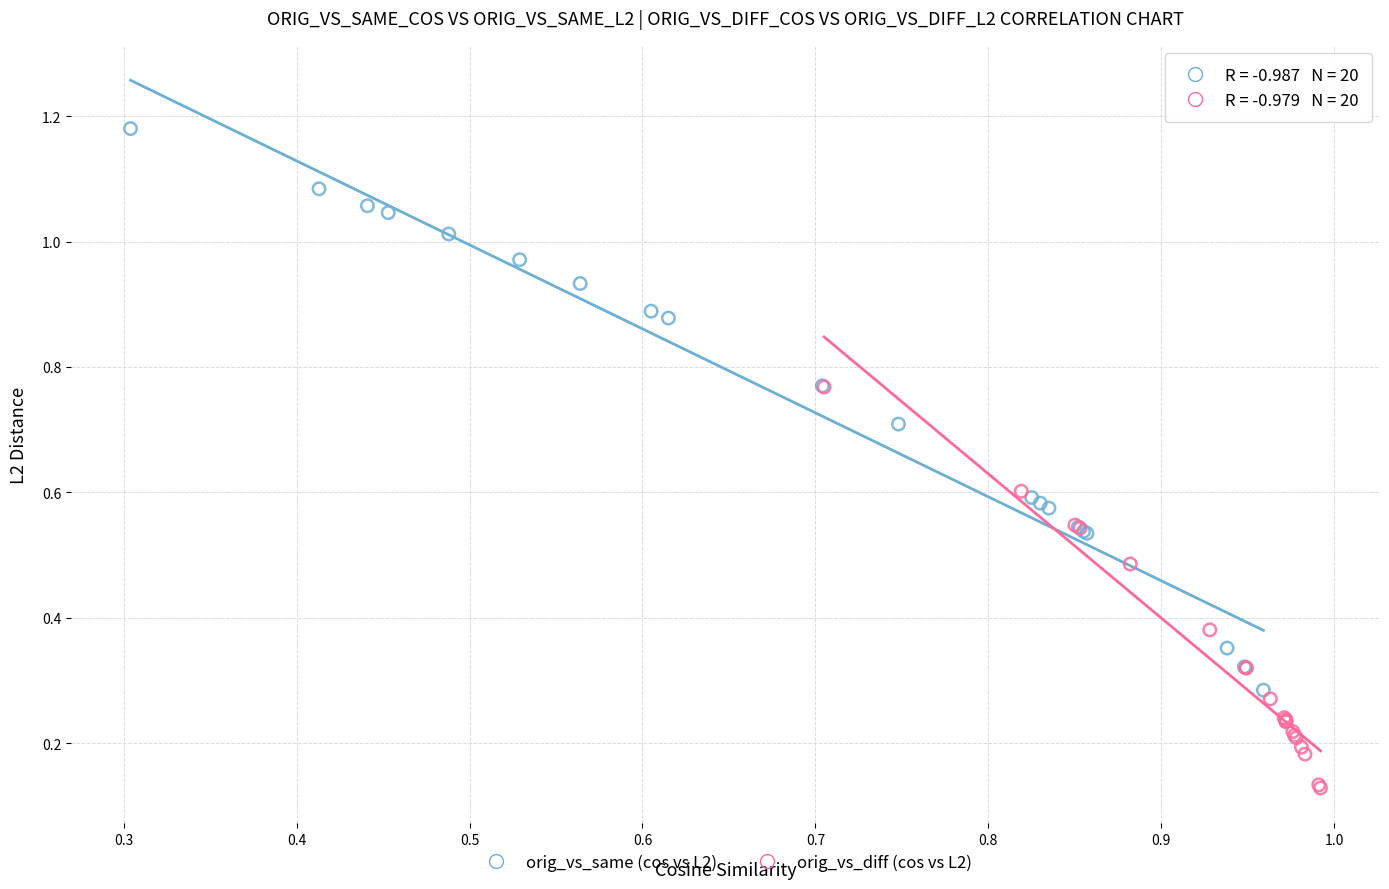

Which series has the largest Y range (max minus min)?

orig_vs_same (cos vs L2)